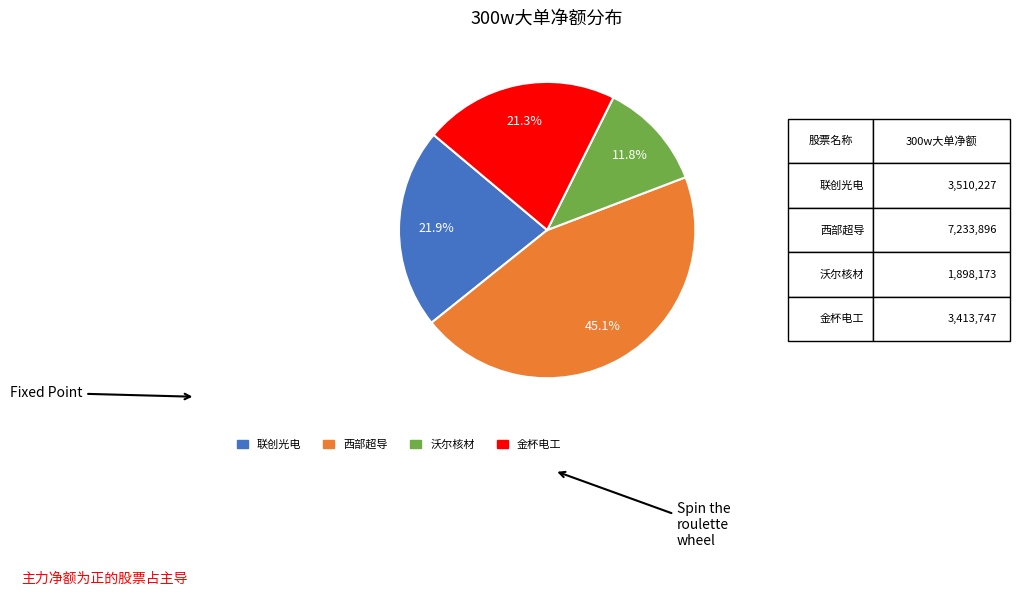

Is there a majority slice in this chart?

No